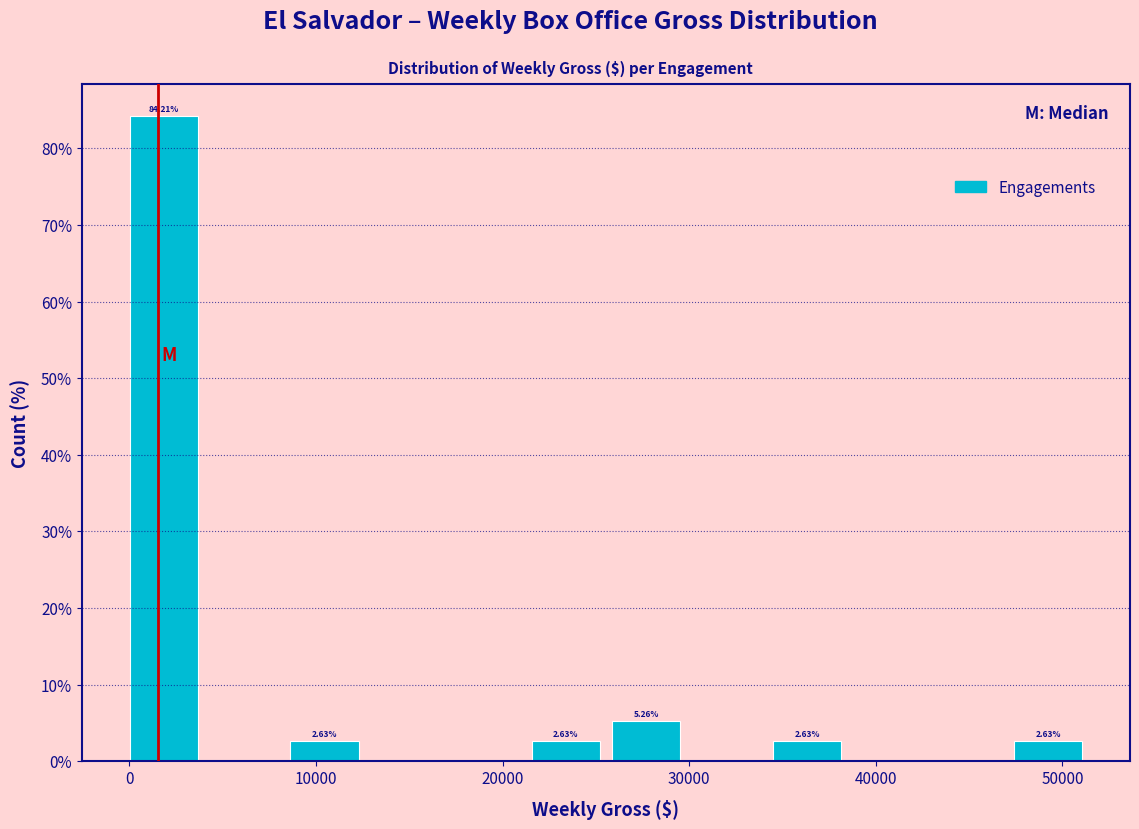

Which range on the x-axis has the tallest bar?

0 to 4000